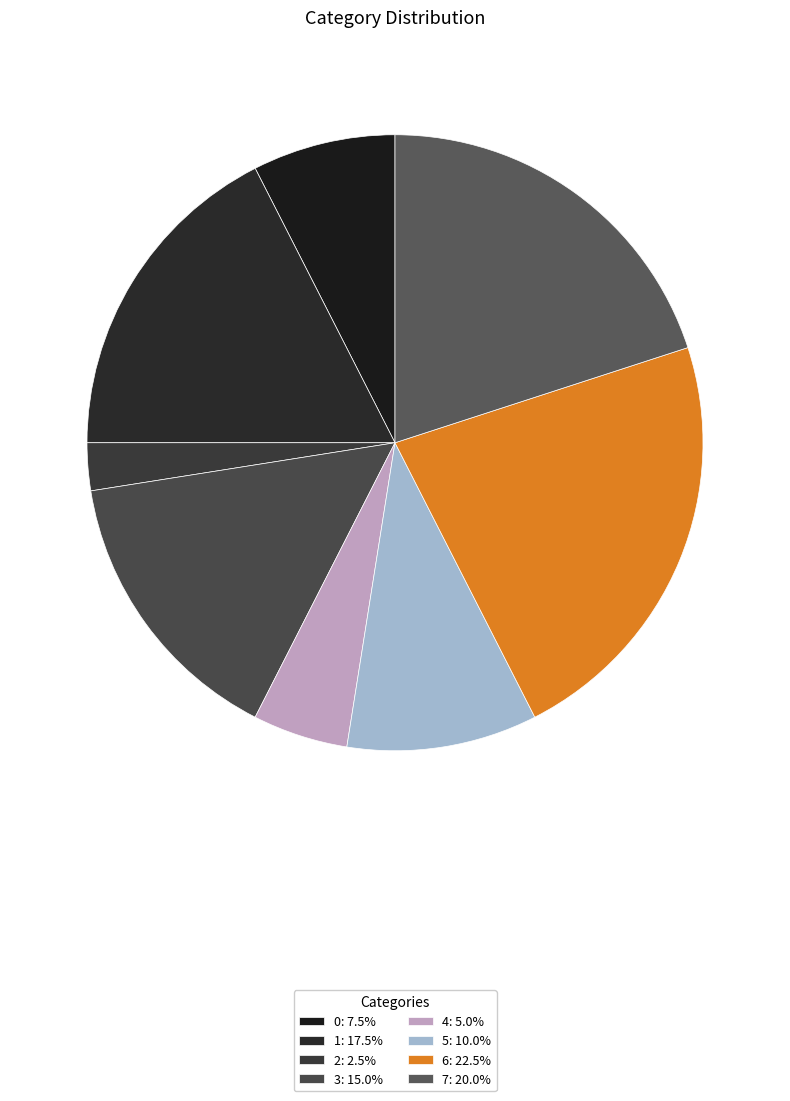

Which category has the smallest portion of the pie?

2